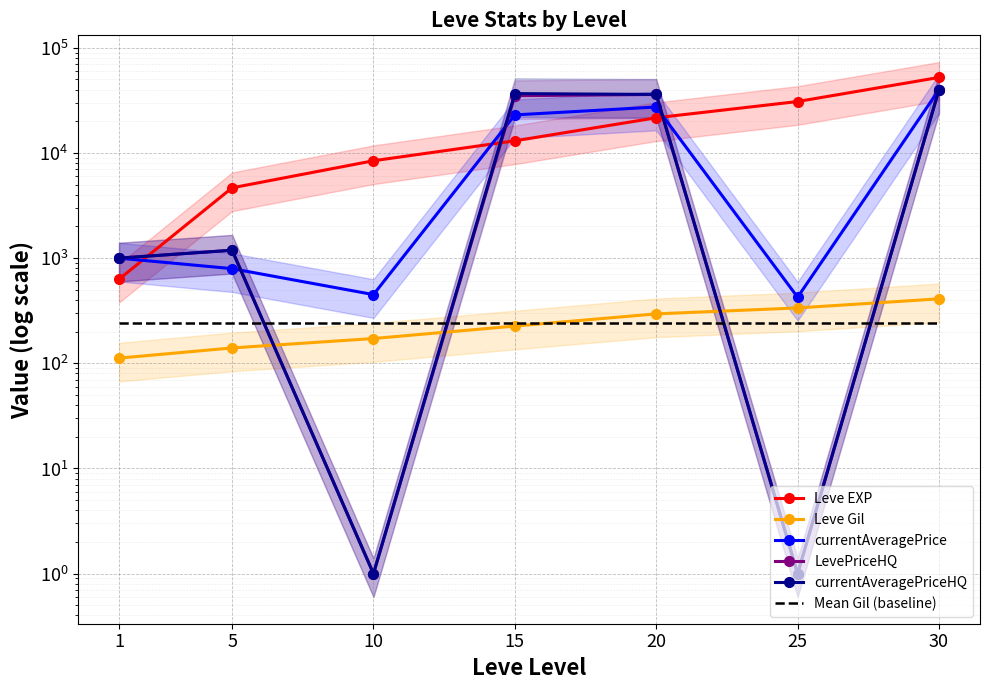

Reading right to left, list all the values displayed in this chart.

Leve EXP: 30=52220.0	25=30820.0	20=21600.0	15=13040.0	10=8430.0	5=4660.0	1=630.0
Leve Gil: 30=410.0	25=336.0	20=295.0	15=226.0	10=172.0	5=140.0	1=112.0
currentAveragePrice: 30=40000.0	25=425.0	20=27333.0	15=23000.0	10=450.0	5=794.1	1=1000.0
LevePriceHQ: 30=40000.0	25=1.0	20=35999.5	15=35000.0	10=1.0	5=1188.5	1=1000.0
currentAveragePriceHQ: 30=40000.0	25=1.0	20=35999.5	15=36666.7	10=1.0	5=1188.5	1=1000.0
Mean Gil (baseline): 30=241.6	25=241.6	20=241.6	15=241.6	10=241.6	5=241.6	1=241.6